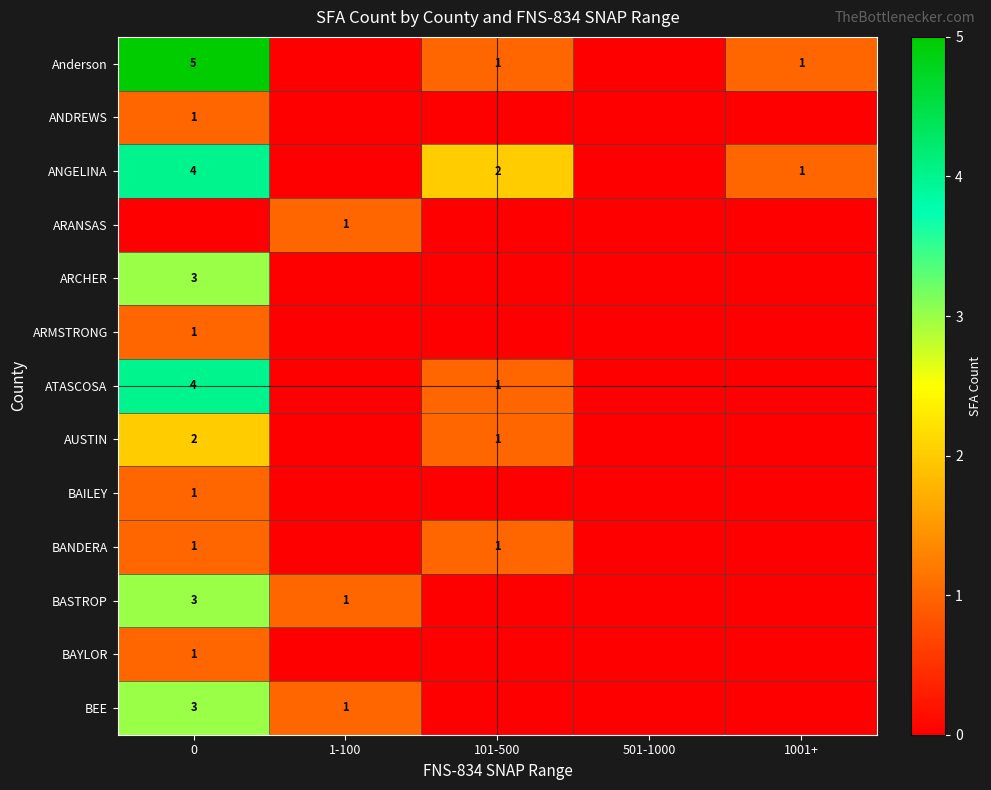

The ARMSTRONG series shows 1 at 0. True or false?

True